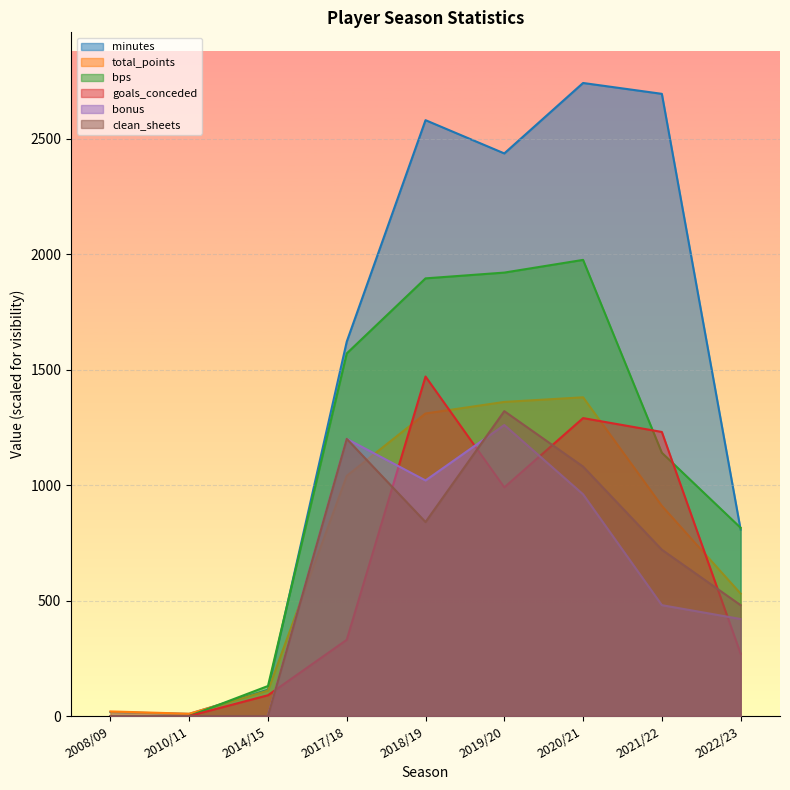

Rank the categories by clean_sheets value from highest to lowest.

2019/20, 2017/18, 2020/21, 2018/19, 2021/22, 2022/23, 2008/09, 2010/11, 2014/15